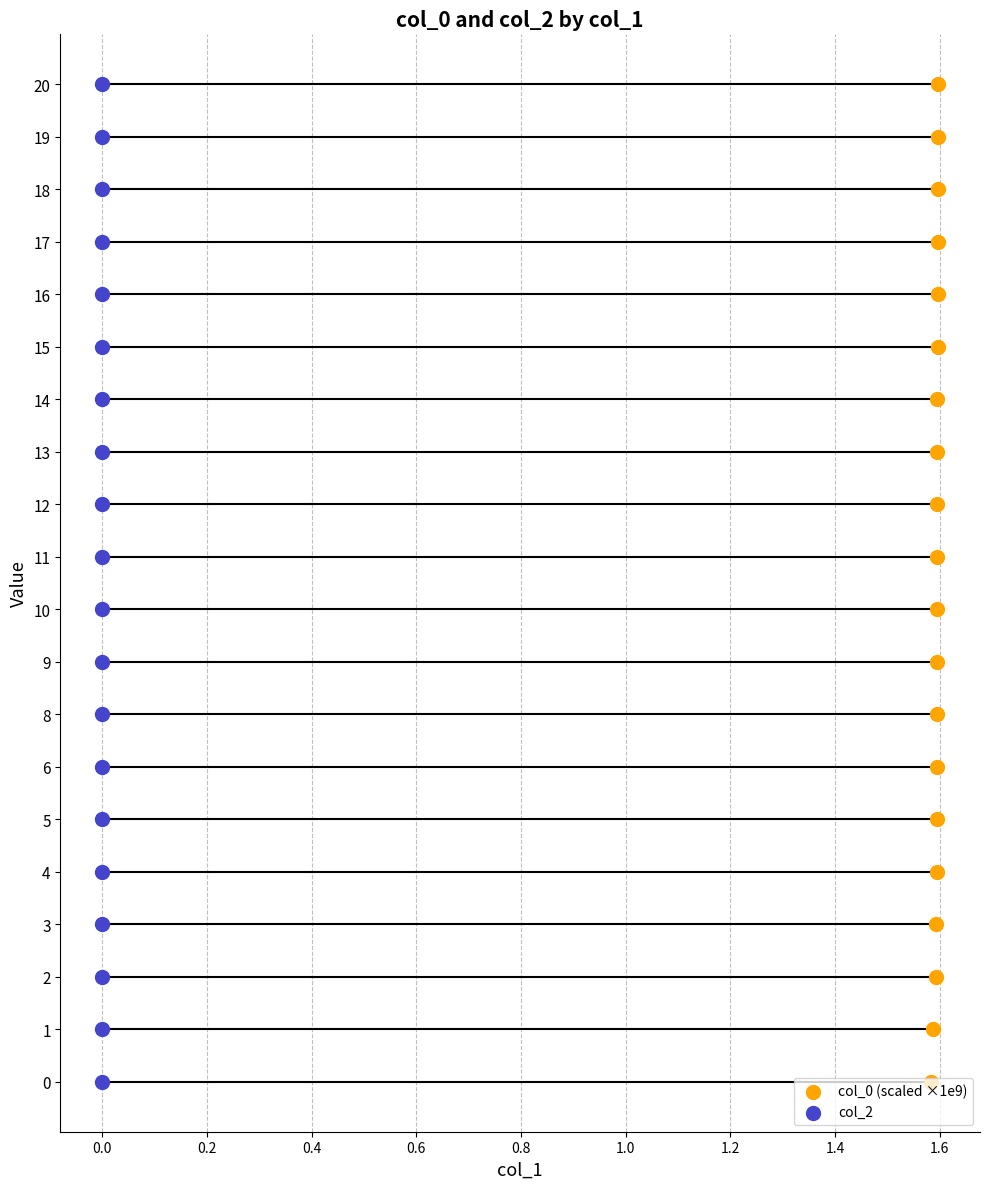

Which series reaches the minimum Y coordinate?

col_0 (scaled ×1e9)